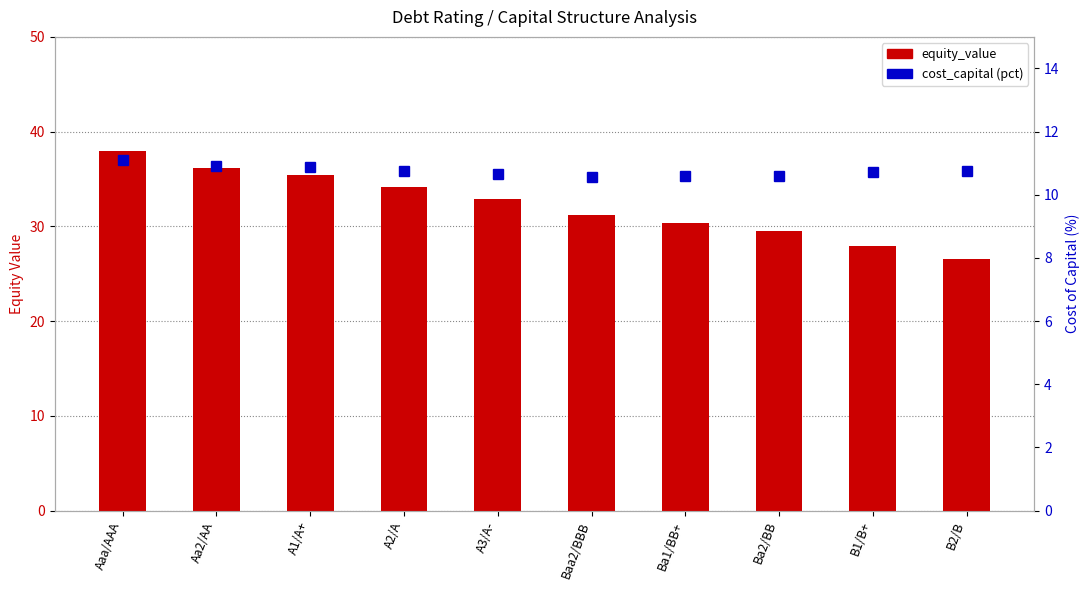

What is the average value of the cost_capital (×100) series?

10.8